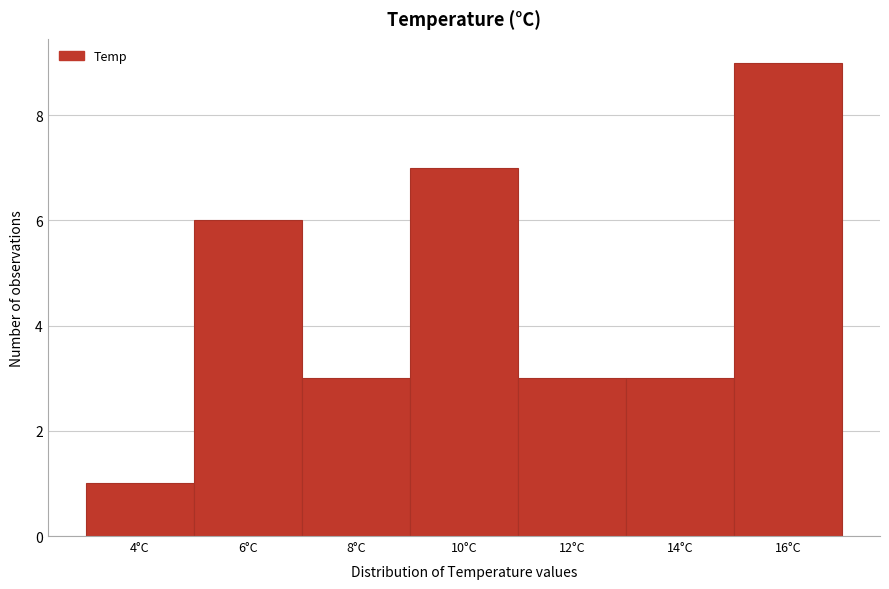

Reading right to left, transcribe all the data shown in this chart.

9	3	3	7	3	6	1